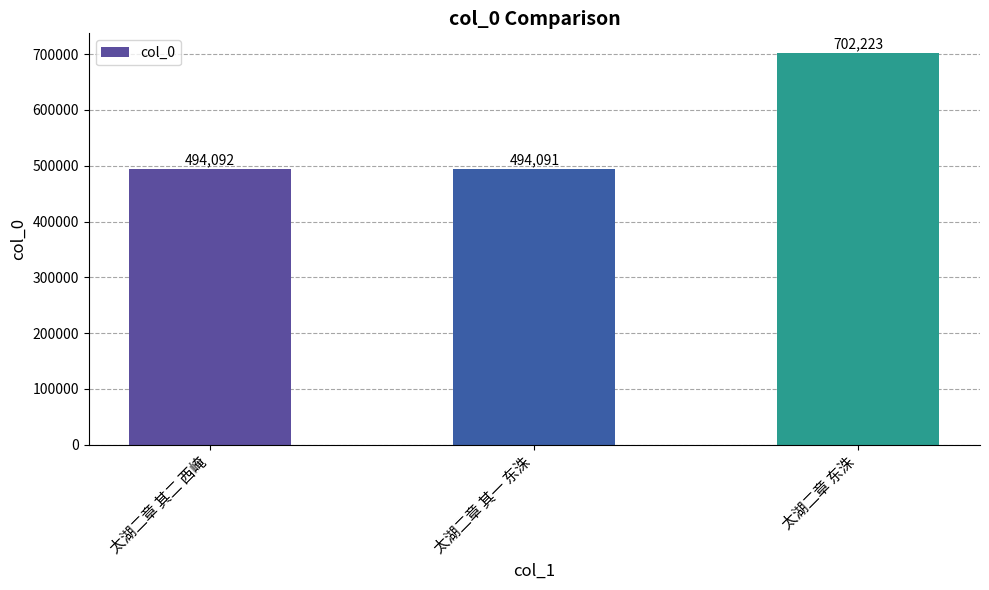

What is the value of the 1st bar from the left?

494092